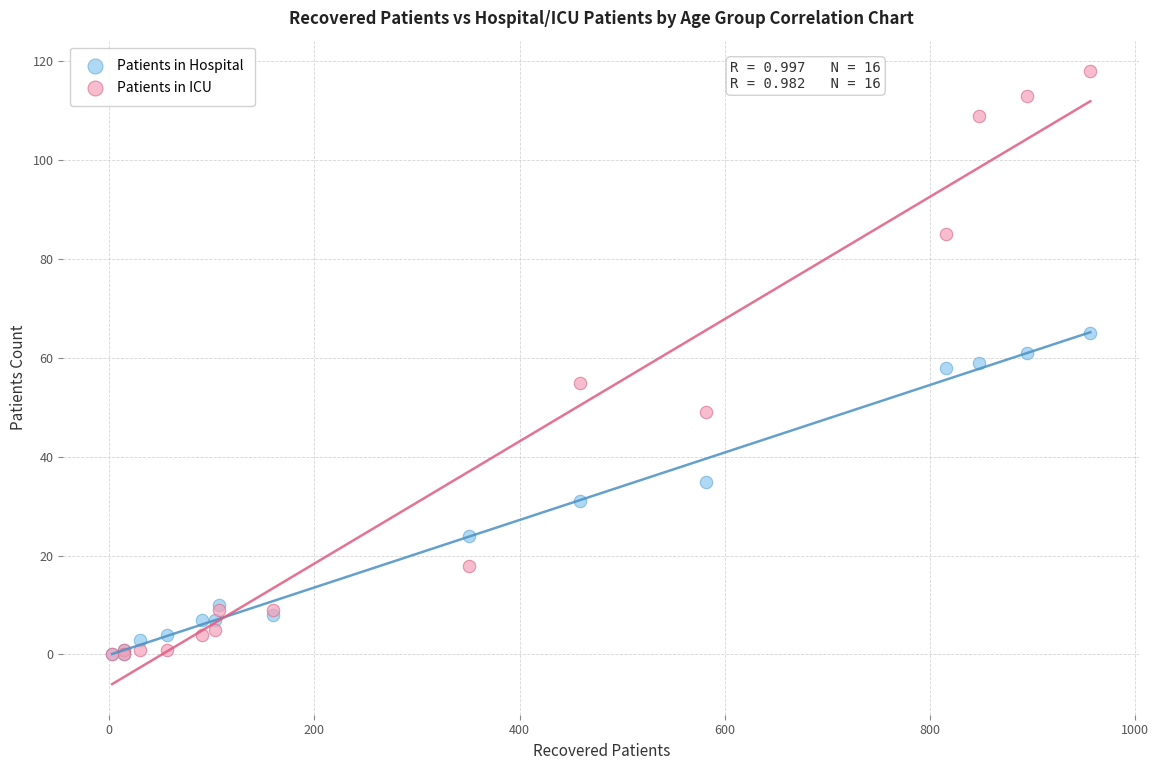

Which series reaches the maximum Y coordinate?

Patients in ICU